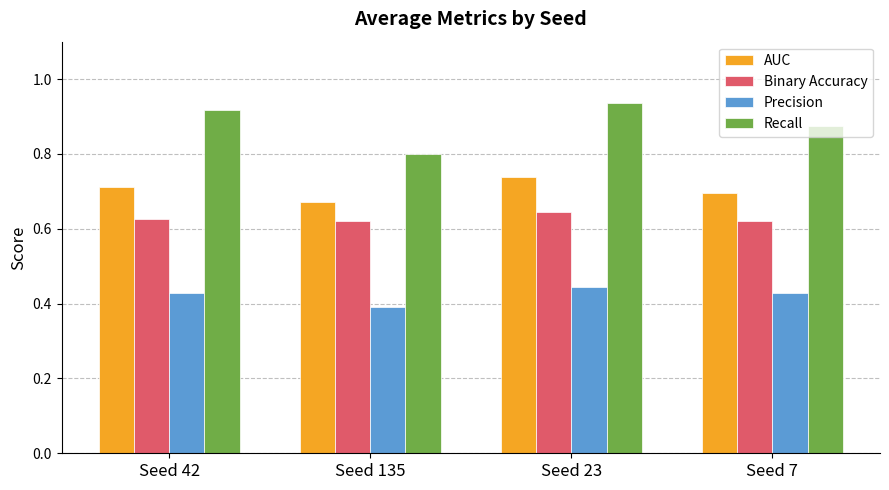

How many bars are there in each group?

4